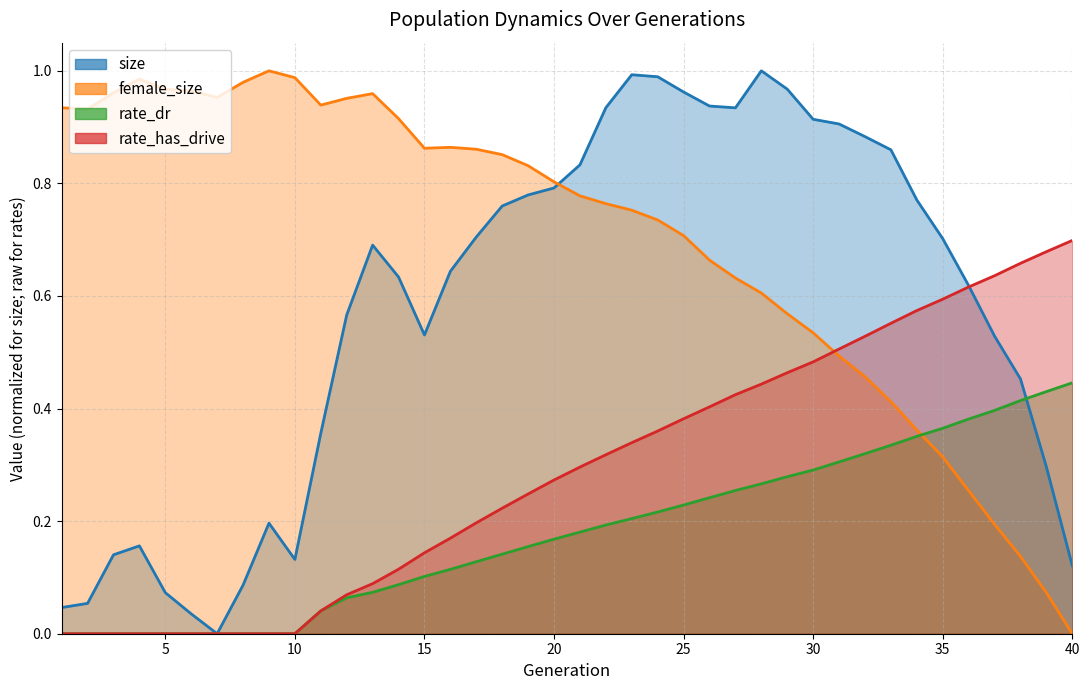

Where do female_size and size first cross each other?

20 and 21